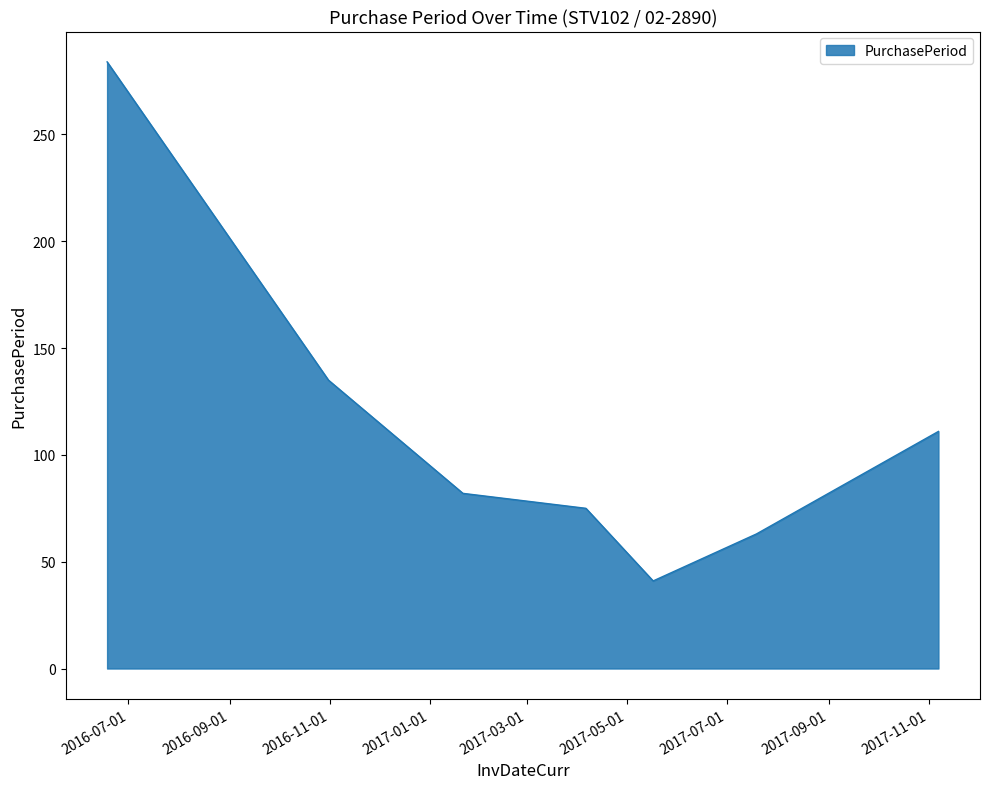

What is the smallest value displayed?

41